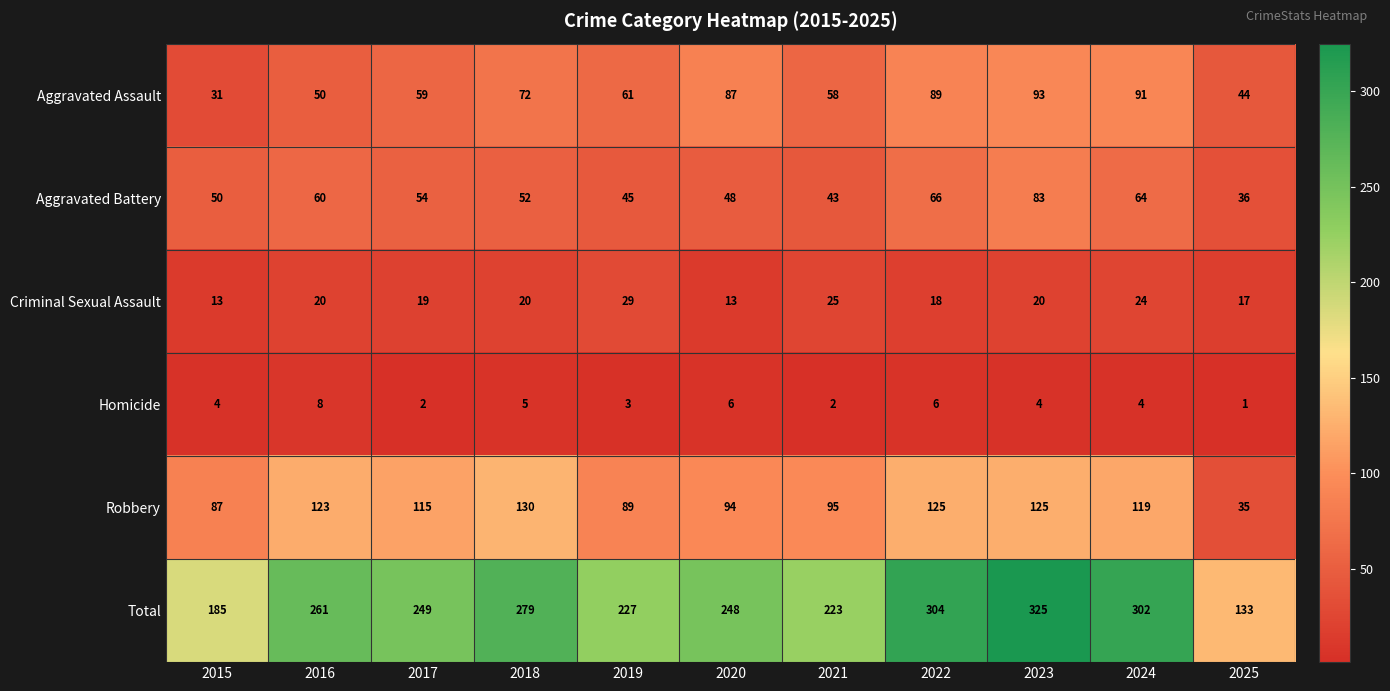

At which category does the chart reach its peak across all series?

2023